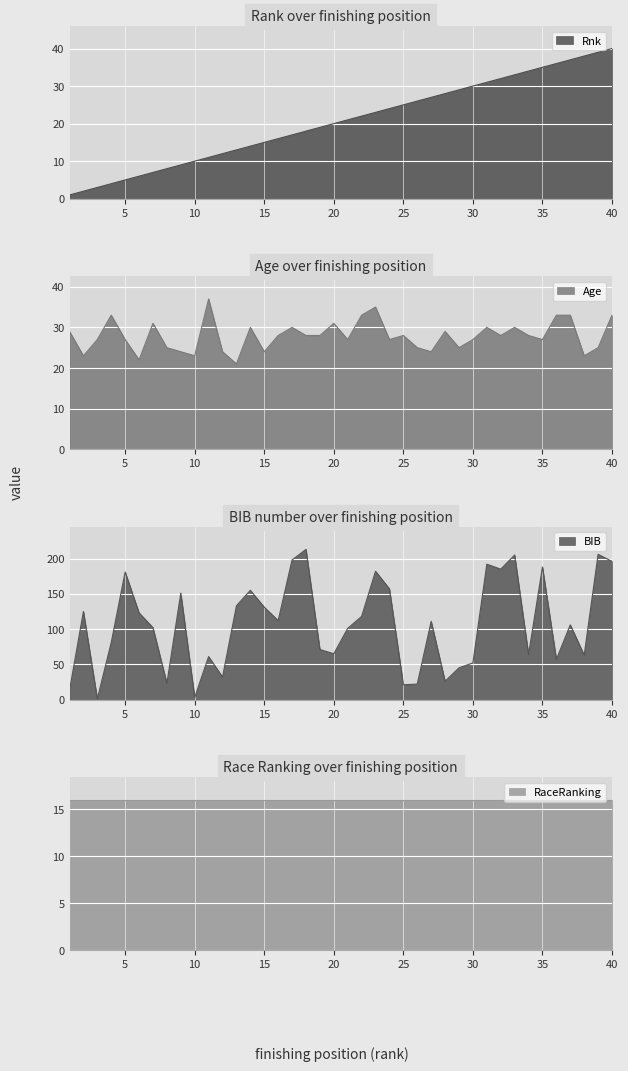

At which label does Rnk first exceed 21?

22